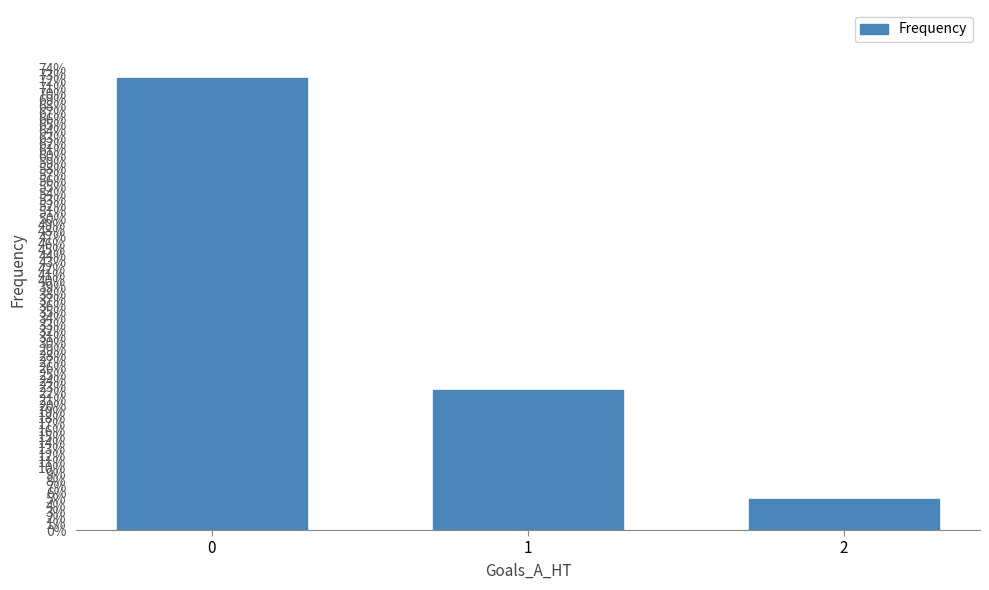

The chart shows a value of 0.3 at 0. True or false?

False